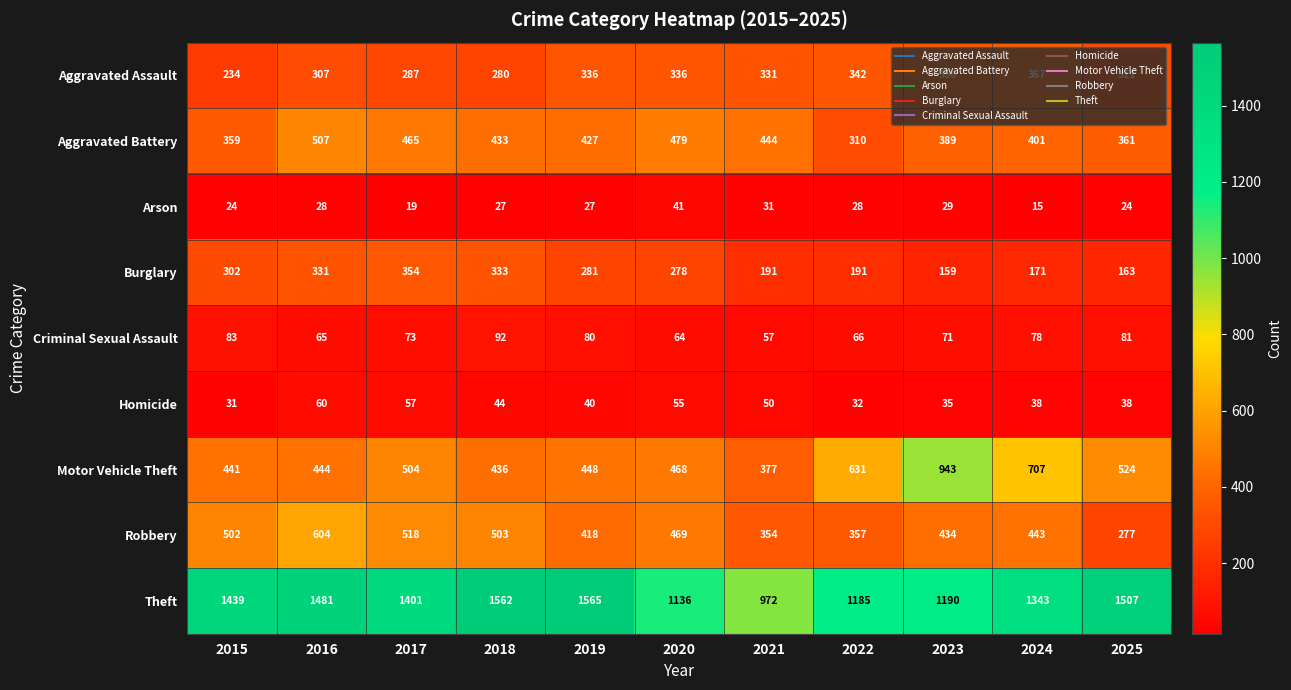

Which series has the largest total across all categories?

Theft